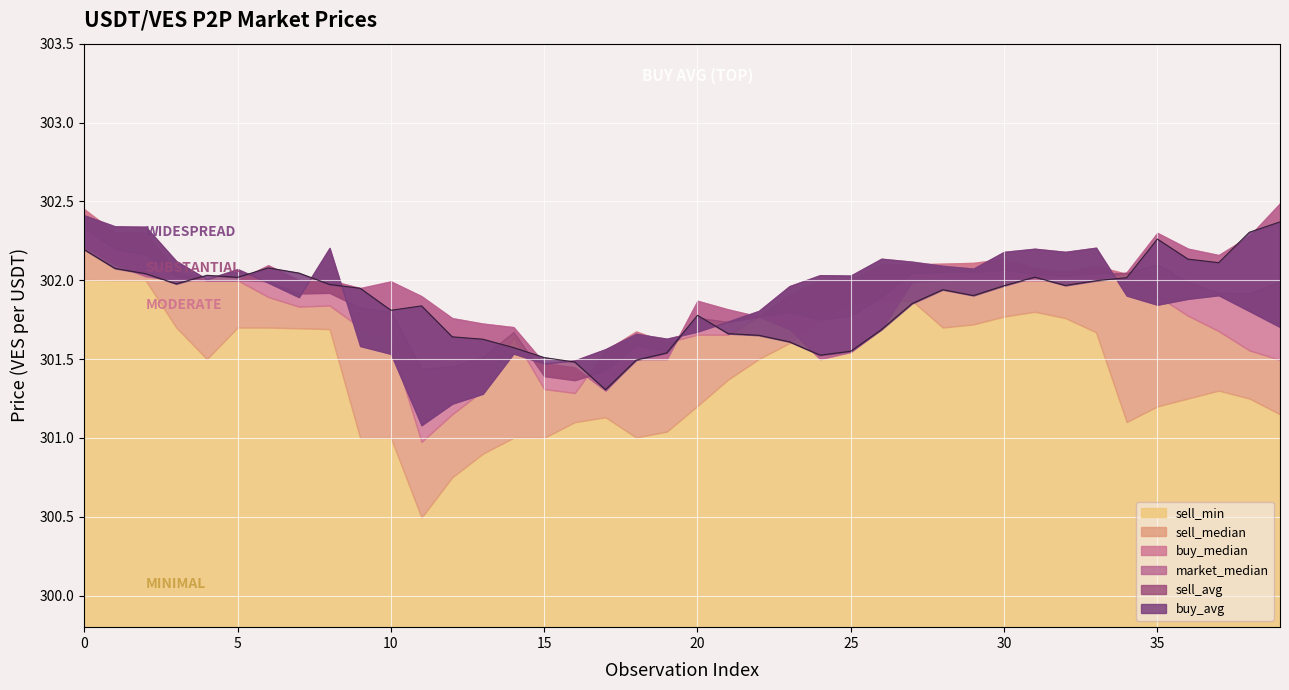

Where is the first local maximum for sell_min?

17